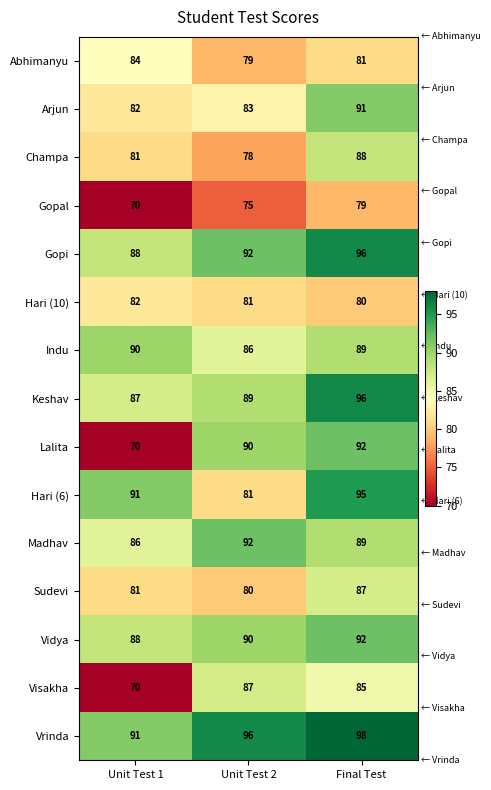

Rank the categories by Gopal value from lowest to highest.

Unit Test 1, Unit Test 2, Final Test